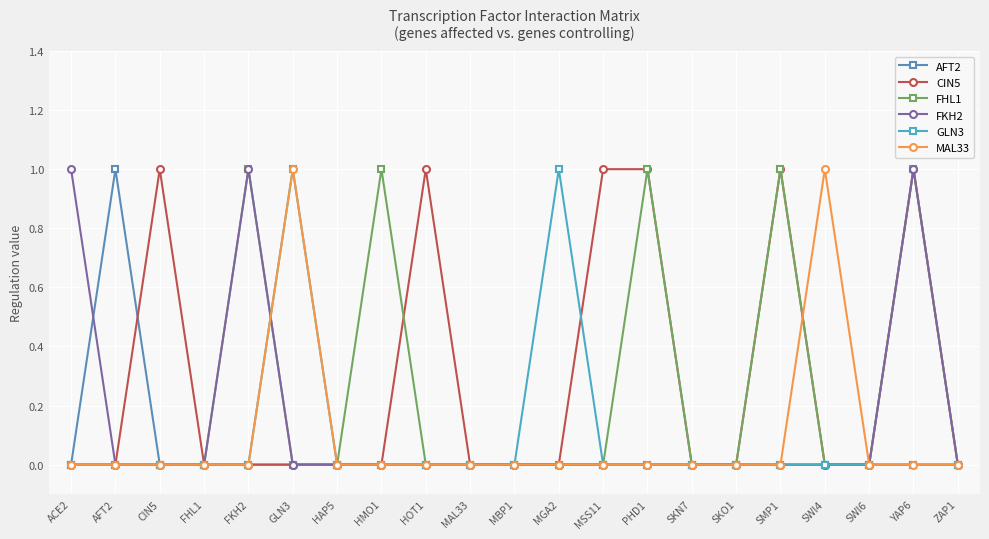

How many CIN5 values are between 0 and 1?

21